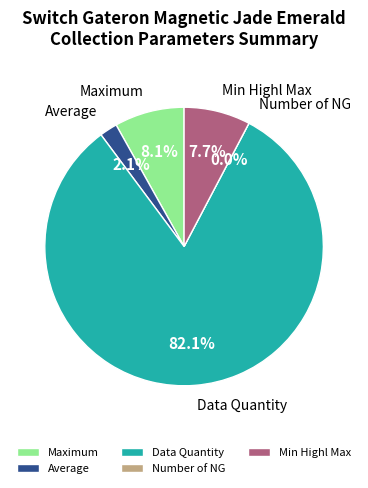

How many segments does this pie chart have?

5